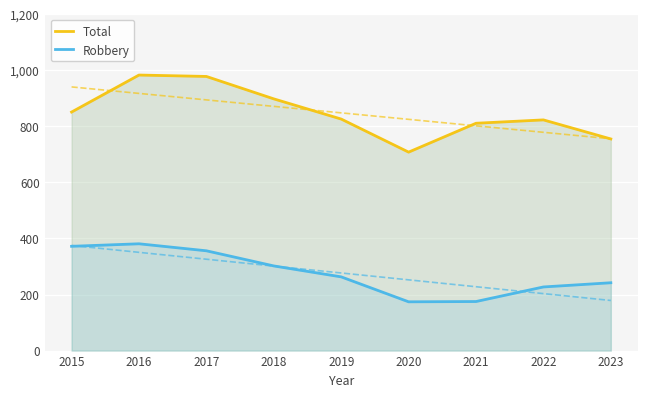

Reading left to right, extract all data points from this chart.

Total: 2015=851	2016=983	2017=978	2018=898	2019=826	2020=708	2021=811	2022=823	2023=755
Robbery: 2015=372	2016=381	2017=356	2018=302	2019=263	2020=174	2021=175	2022=227	2023=242